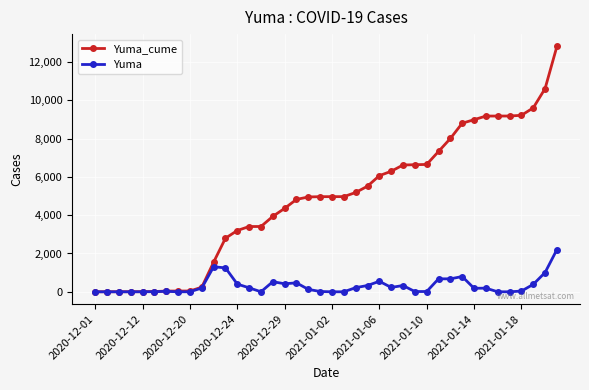

How many data points in Yuma_cume are less than 4966?

20